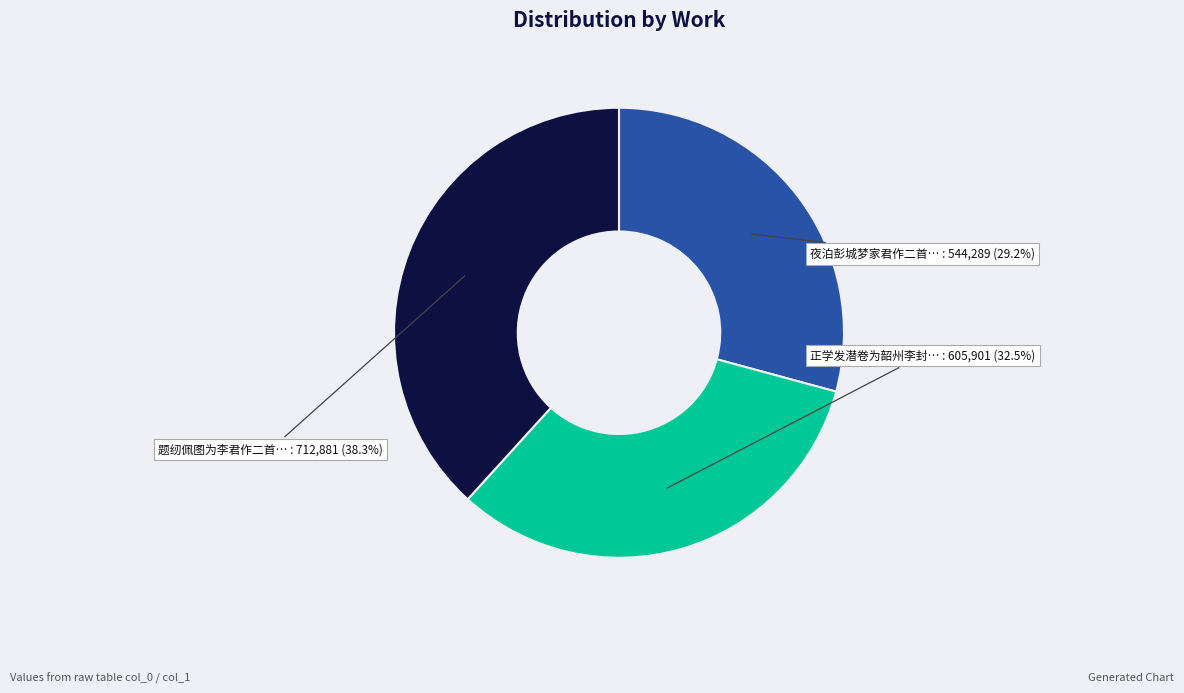

Is there any slice that represents more than half of the pie?

No